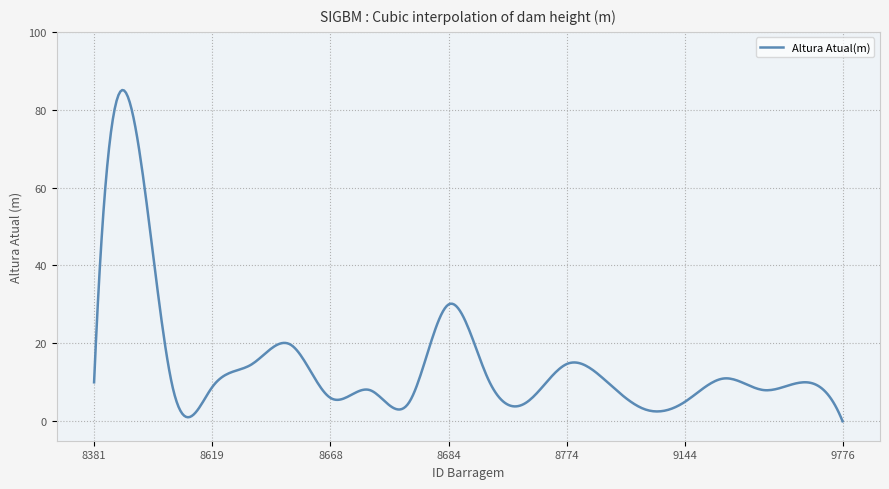

What is the greatest value displayed?

85.1